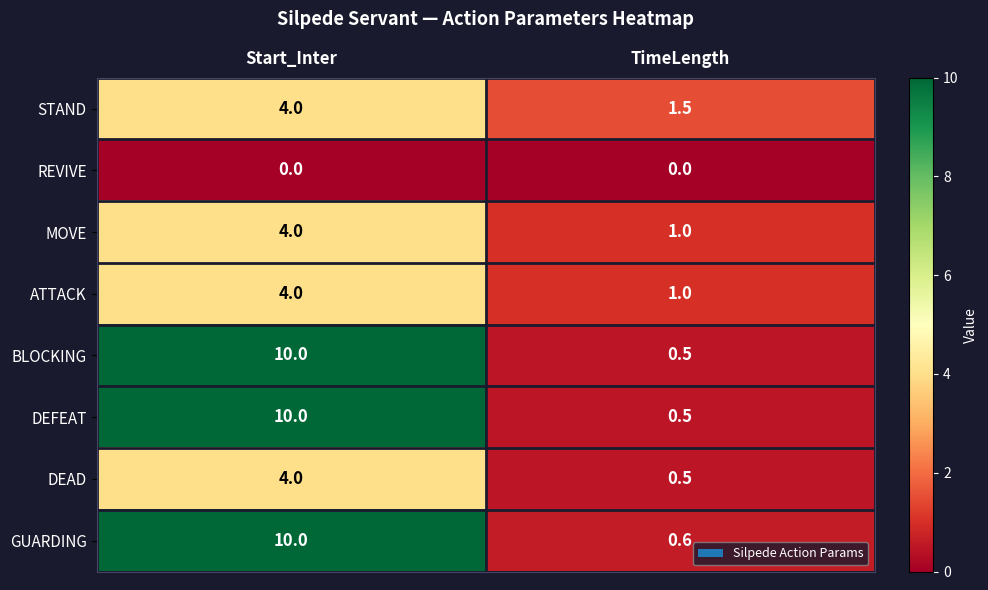

Is the value of REVIVE at TimeLength greater than the value of STAND at Start_Inter?

No